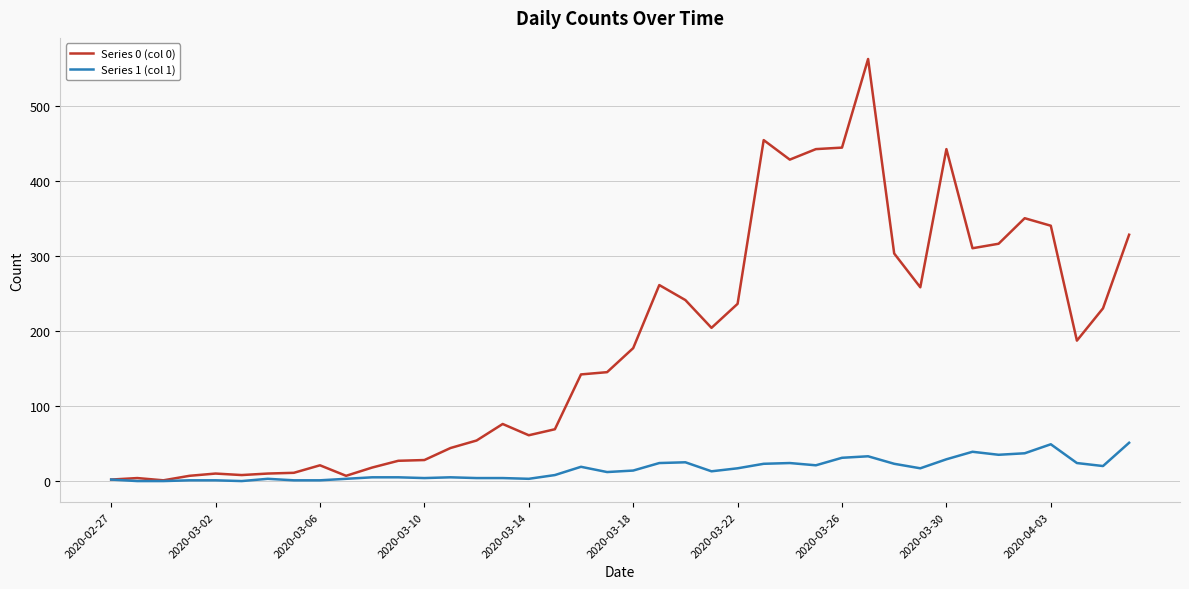

Which series has the largest range (max minus min)?

Series 0 (col 0)